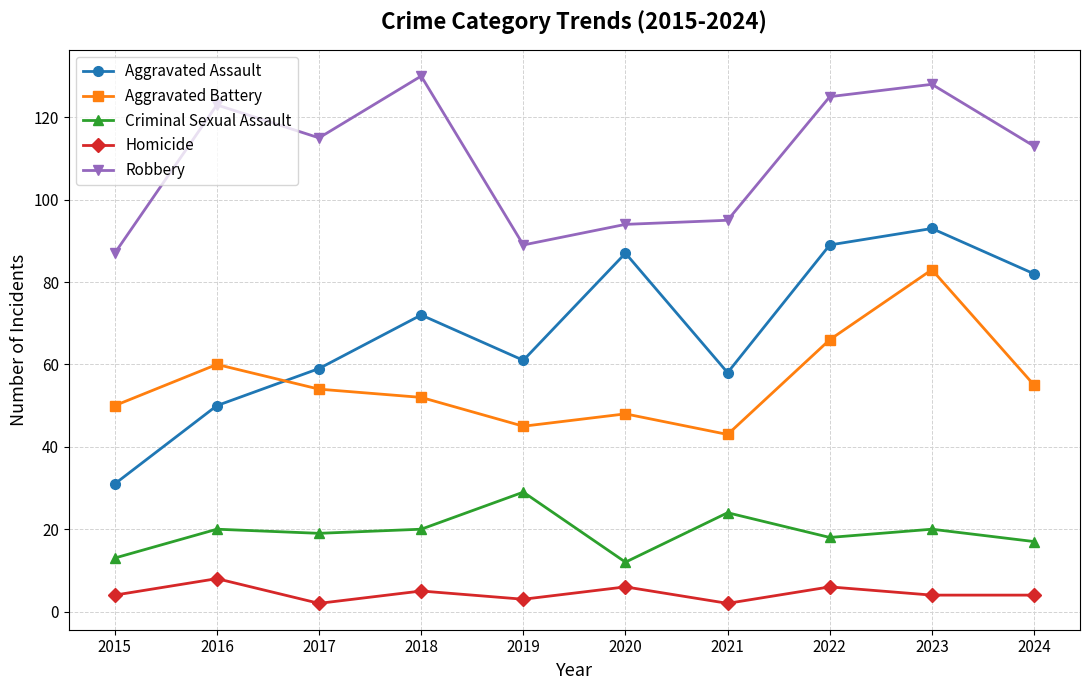

How many data points in Robbery are less than 115?

5